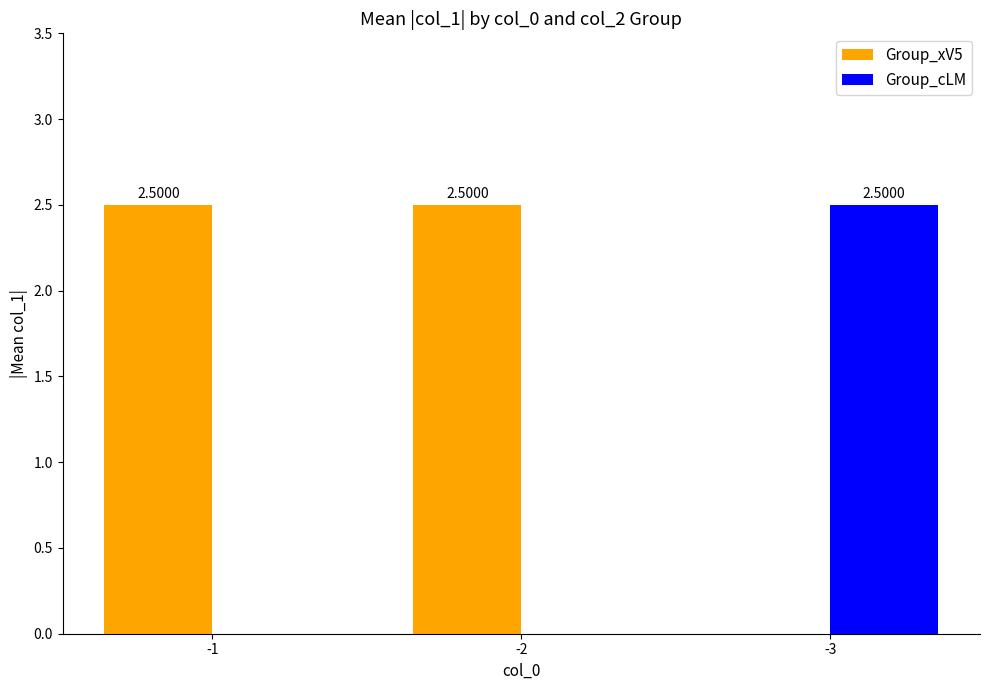

What is the average value of the Group_cLM series?

0.8